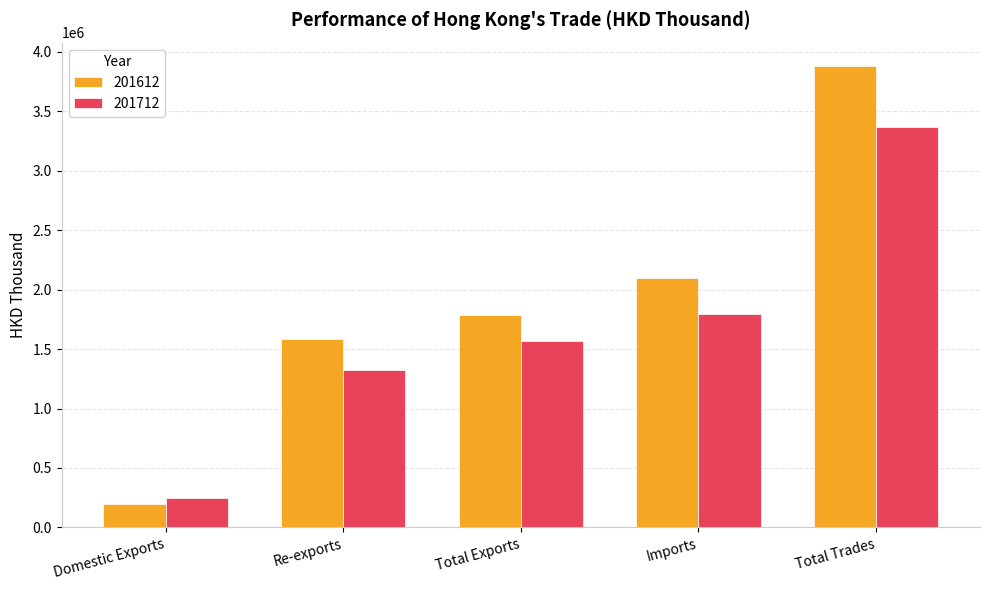

How many values in the 201712 series are below 1571329?

2